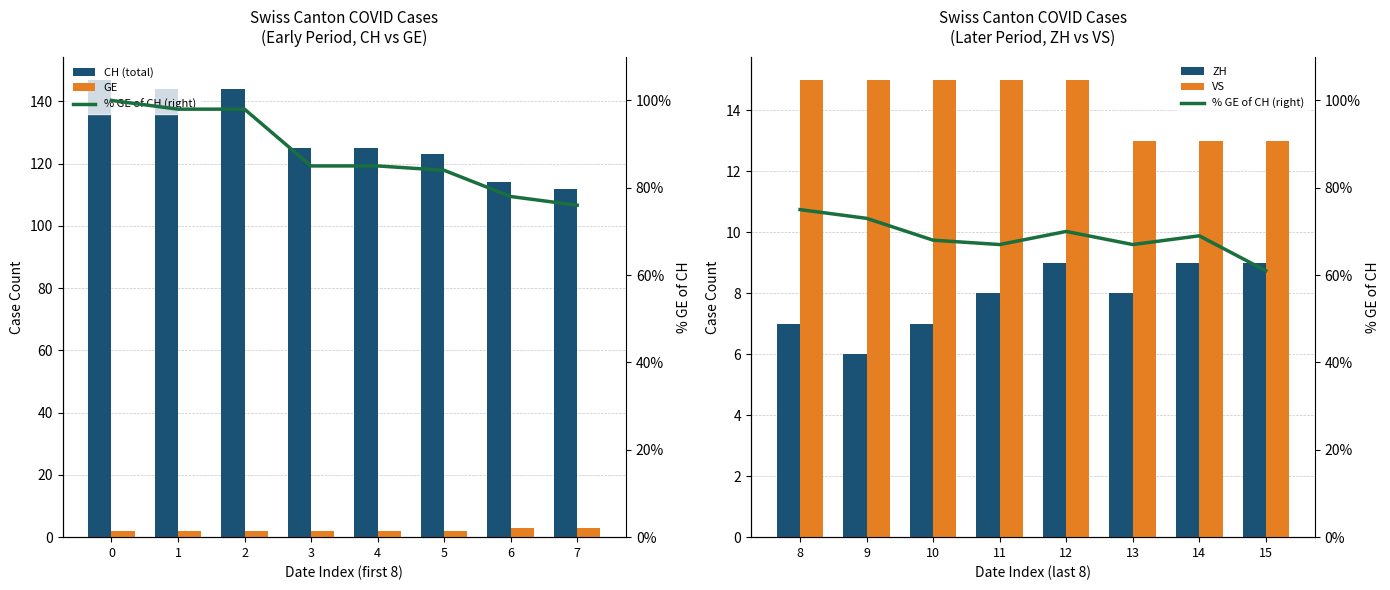

List the series in order of their peak value, highest first.

CH (total), % GE of CH (right), VS, ZH, GE